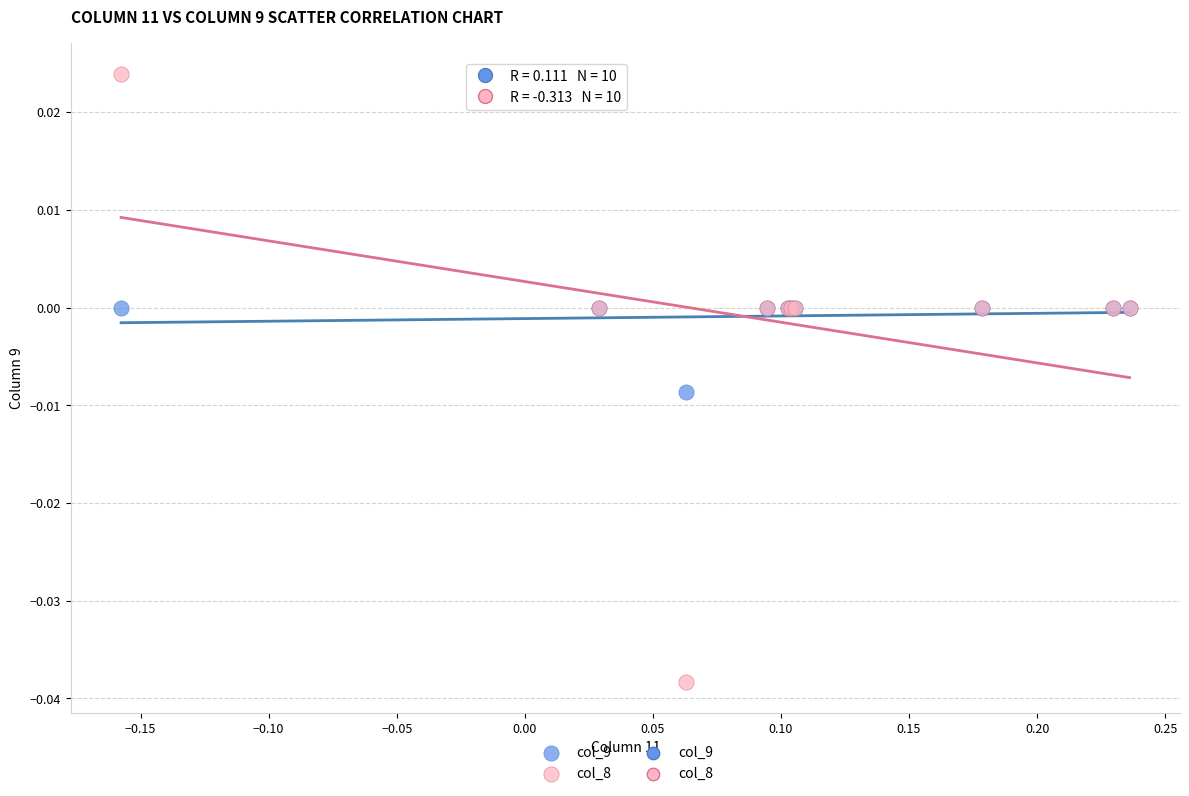

Which series contains the lowest Y value?

col_8